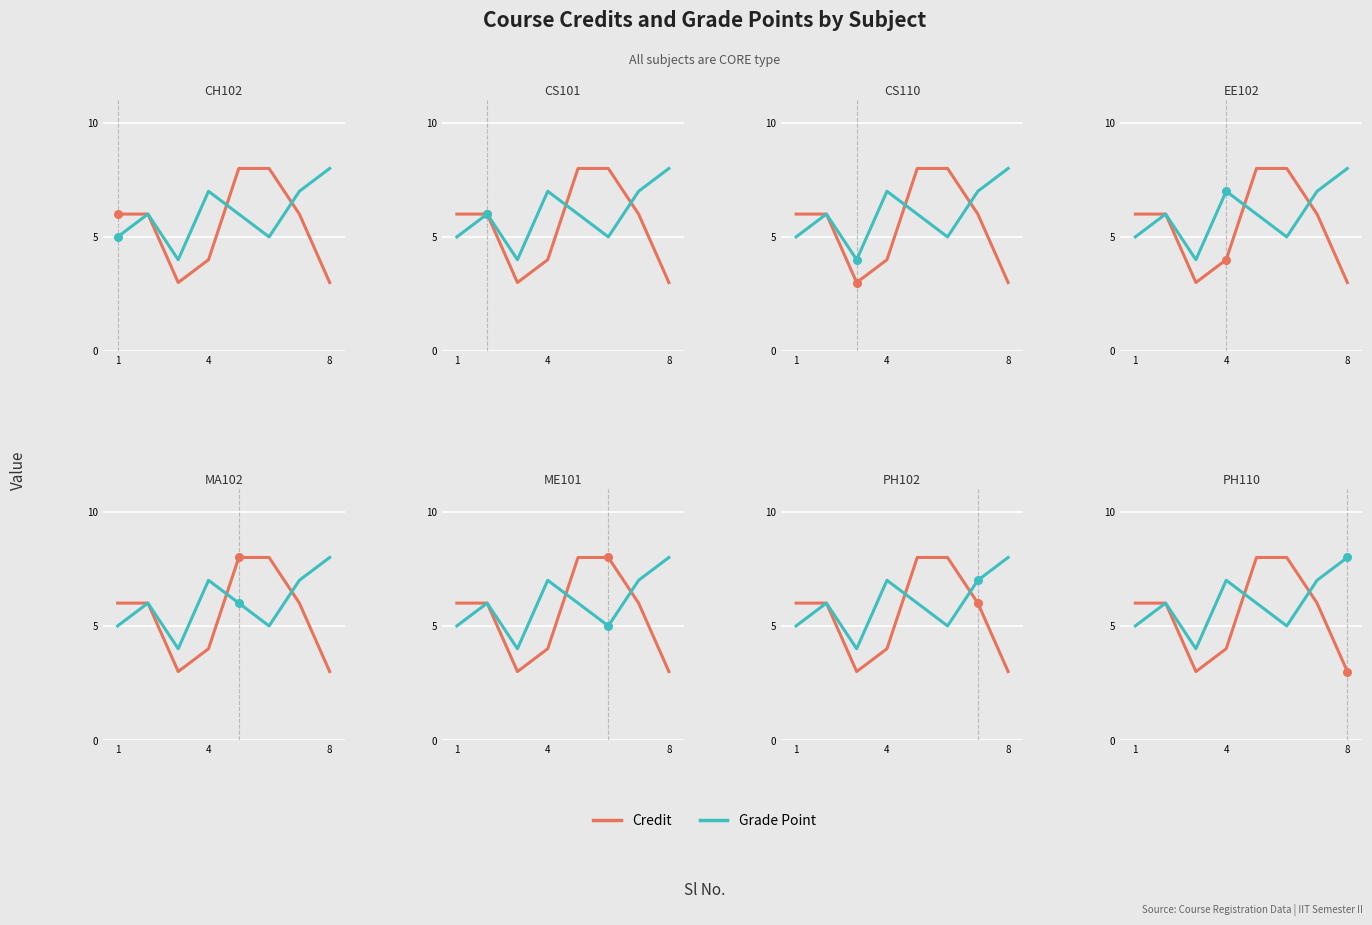

Which series has the largest total across all categories?

Grade Point